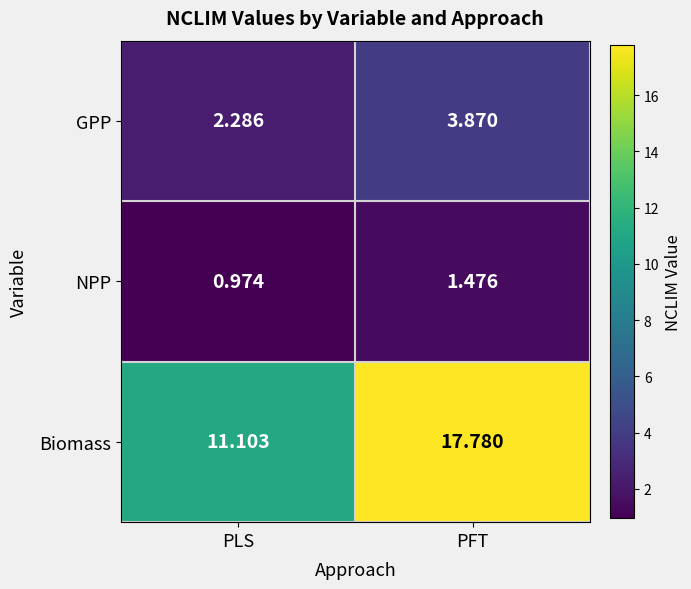

At which label does GPP first exceed 3?

PFT